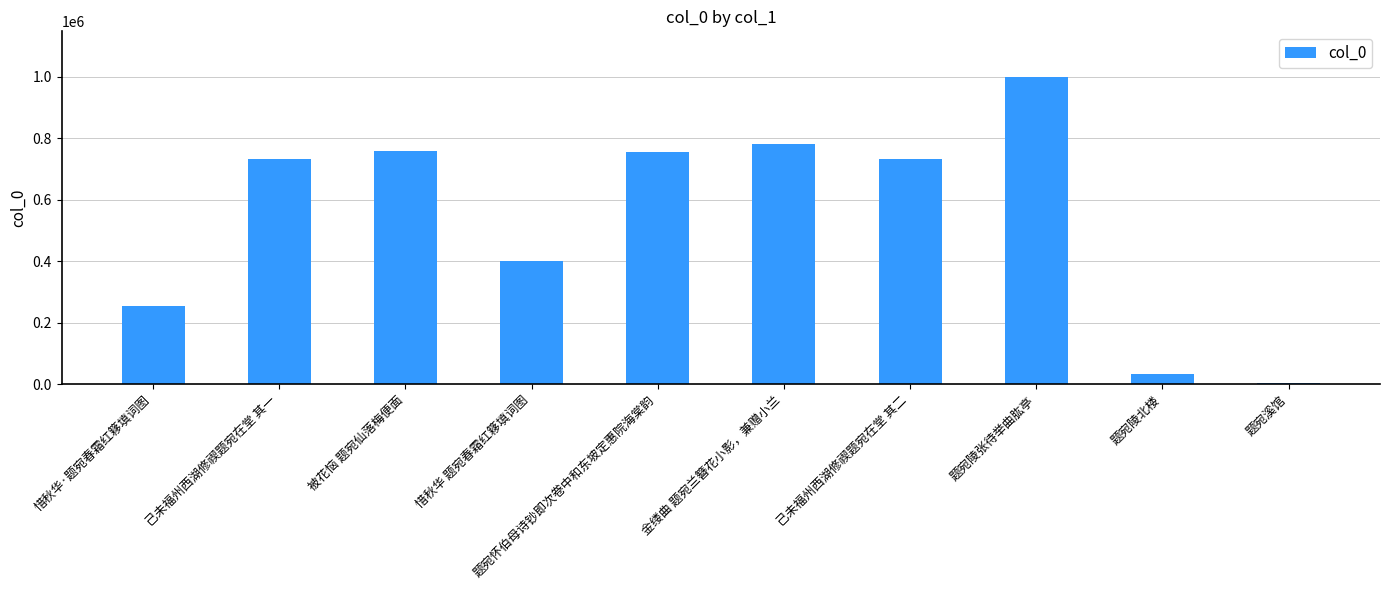

What is the difference between the maximum and minimum values?

991793